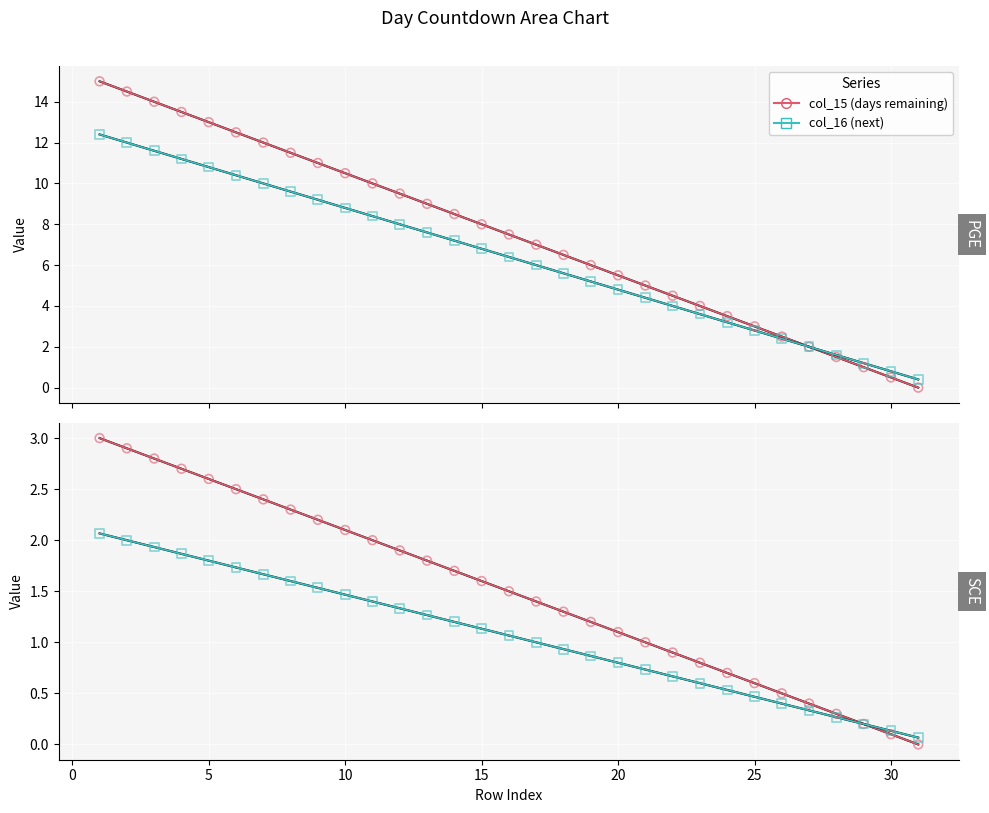

Is the value of col_16 (next) at 30 greater than the value of col_15 (days remaining) at 20?

No